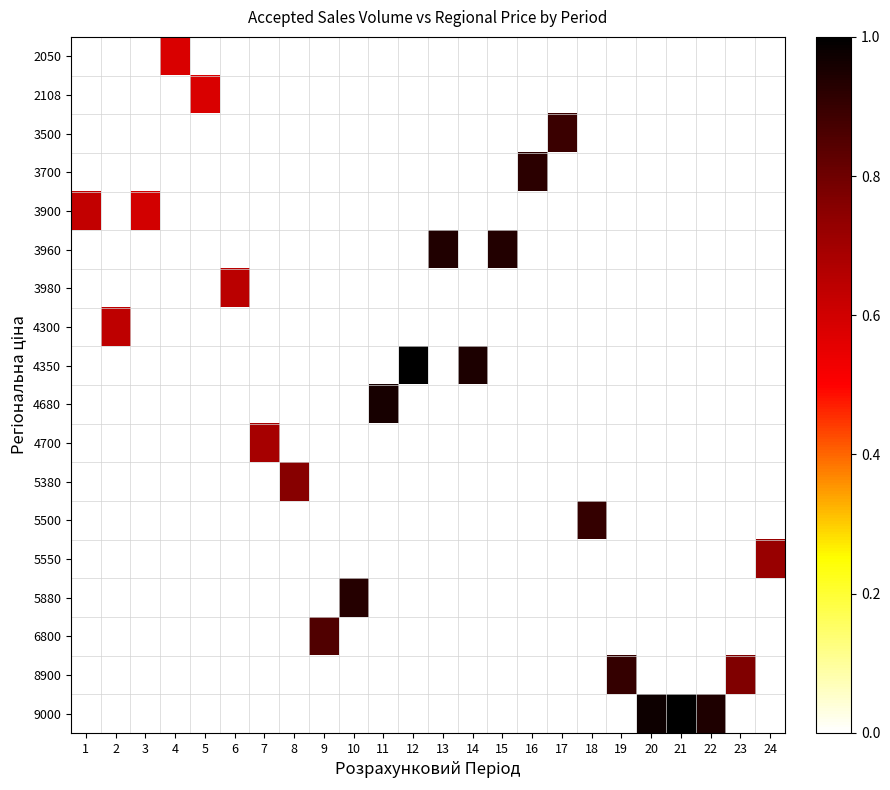

At how many categories does at least one series exceed 0?

24